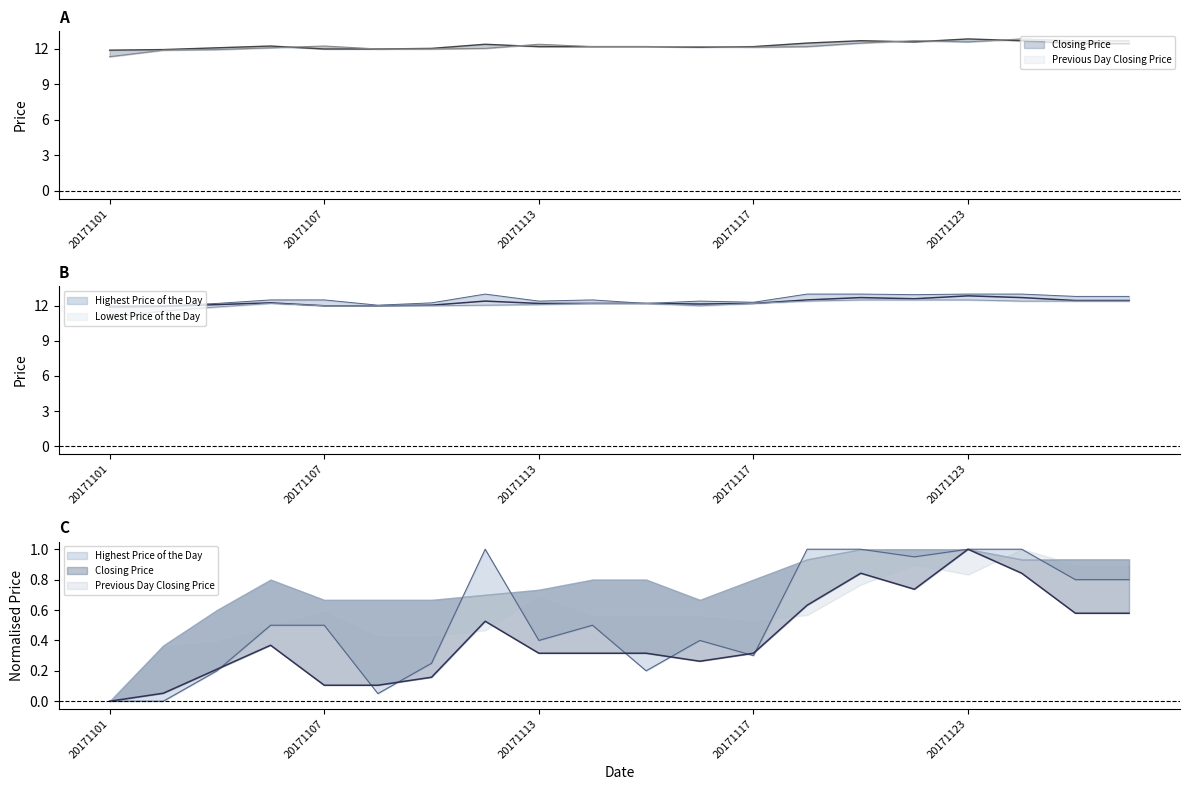

In Highest Price of the Day, how many points are higher than both neighbors (excluding endpoints)?

3